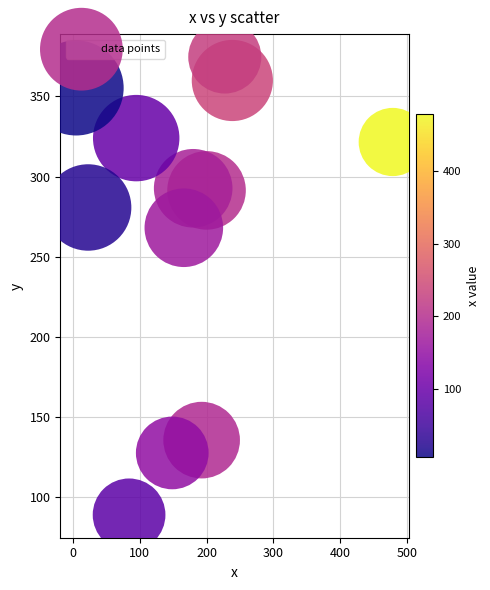

What is the average X value?

169.9